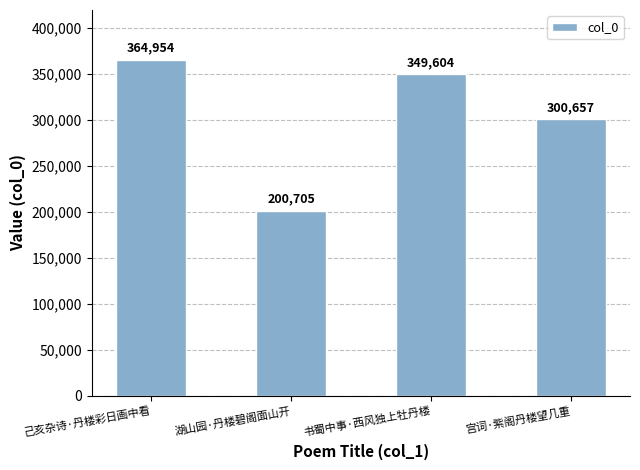

What is the smallest value displayed?

200705